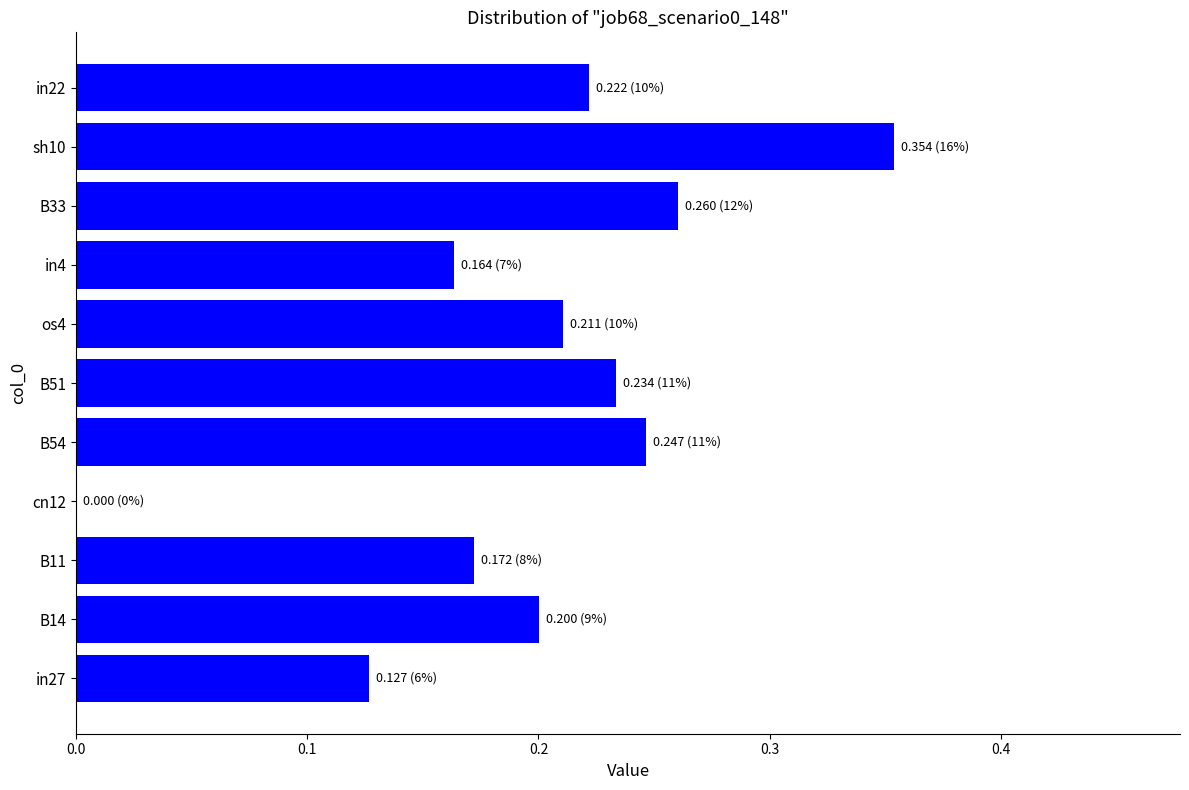

Is it true that the value at B54 is 0.2?

True